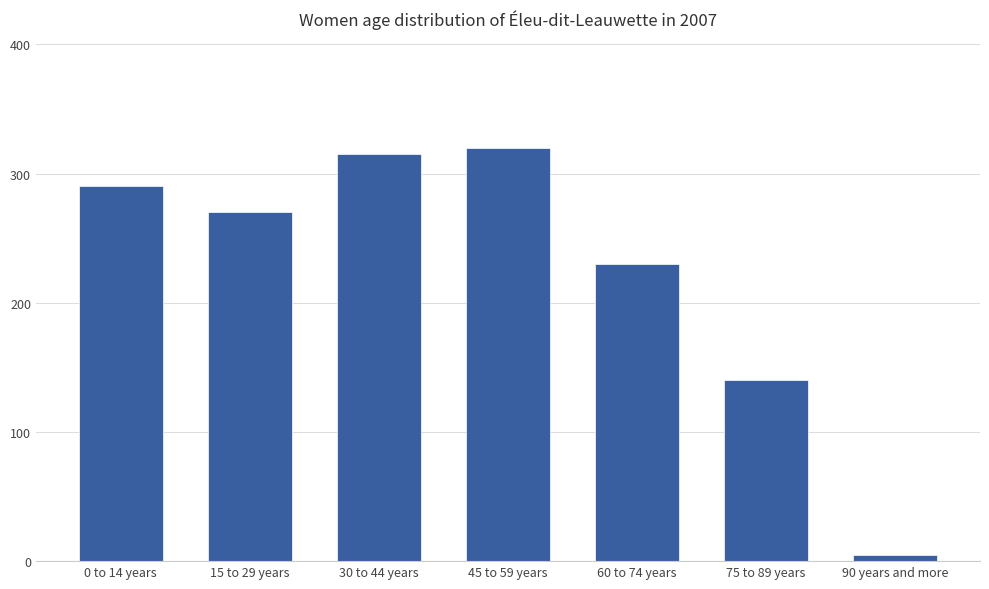

What is the value of the 7th bar from the left?

5